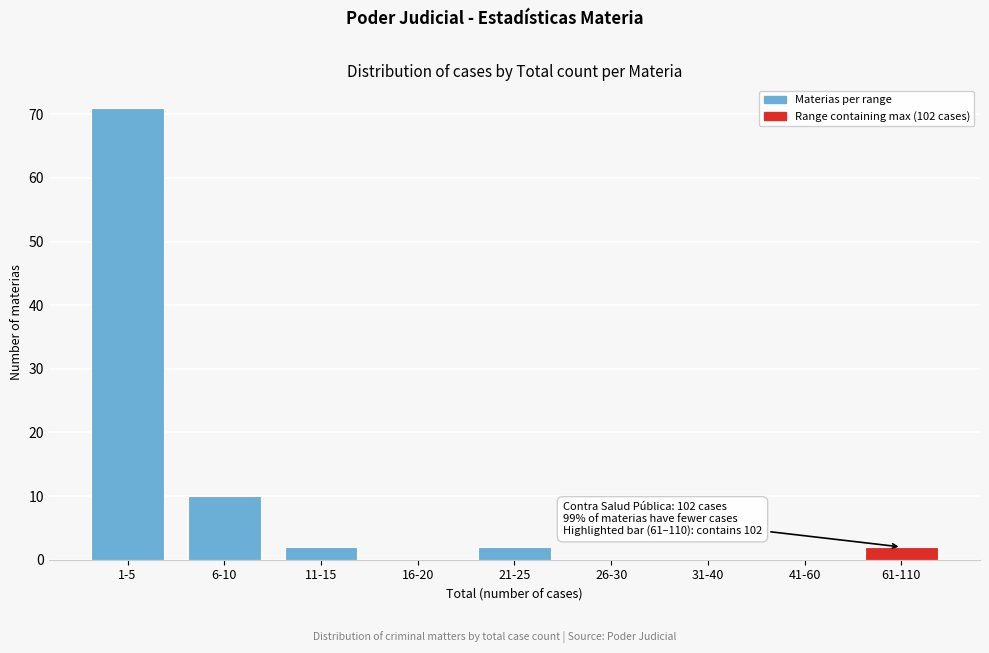

Reading left to right, list all the values displayed in this chart.

1-5=71	6-10=10	11-15=2	16-20=0	21-25=2	26-30=0	31-40=0	41-60=0	61-110=2